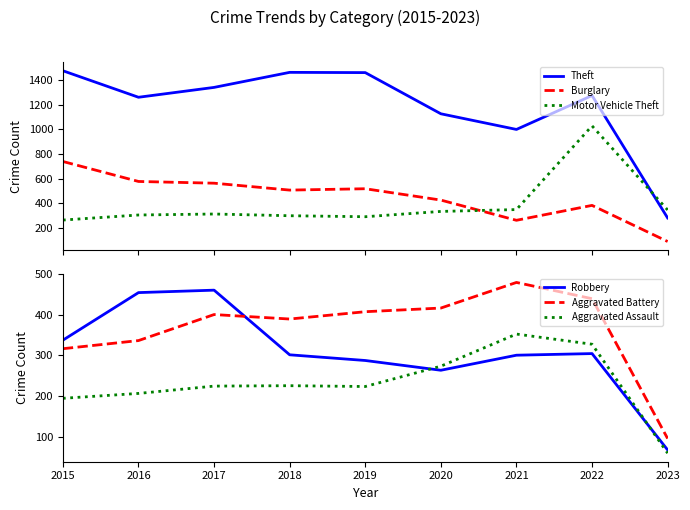

What is the value of the Motor Vehicle Theft point at the 2nd from the left?

304